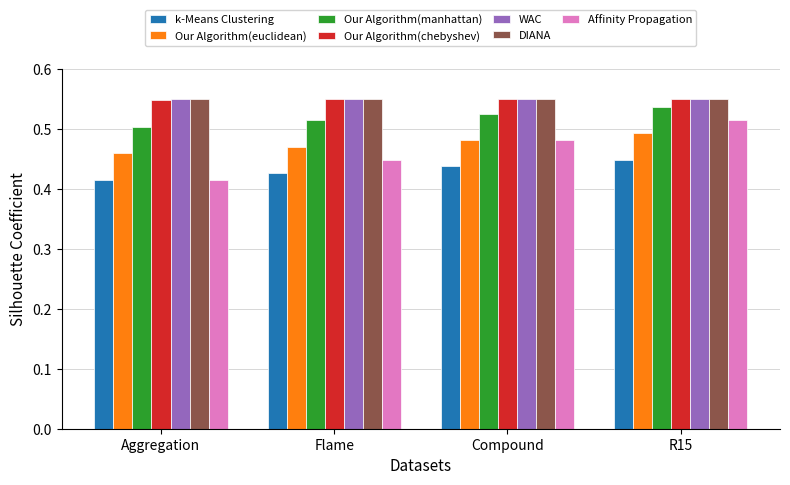

How many Our Algorithm(manhattan) values are between 0 and 1?

4